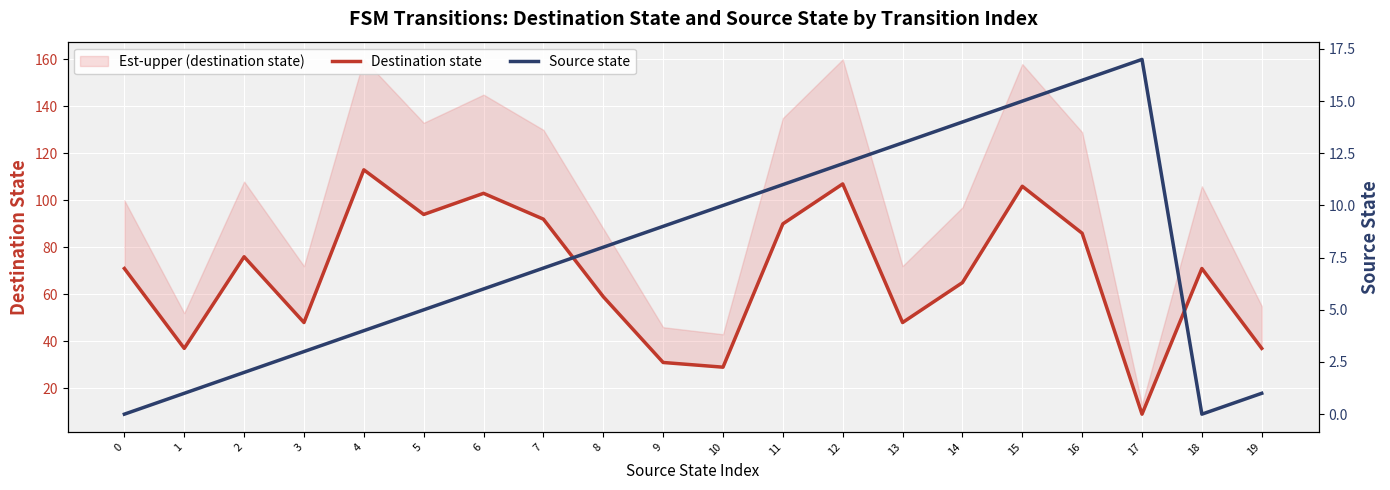

Where does the Destination state series first go above 71?

2